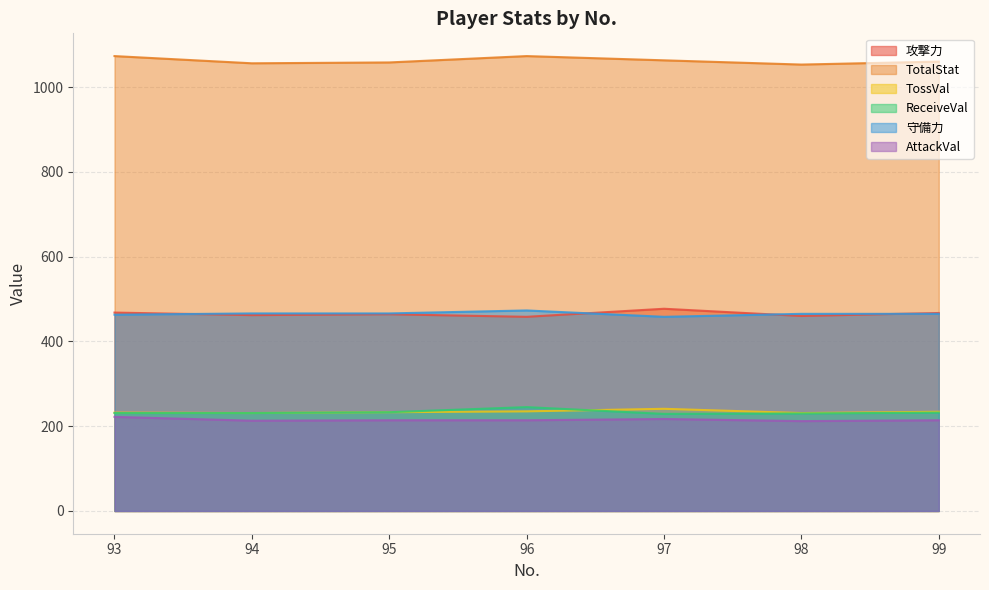

What are all the series names shown in the legend?

攻撃力, TotalStat, TossVal, ReceiveVal, 守備力, AttackVal